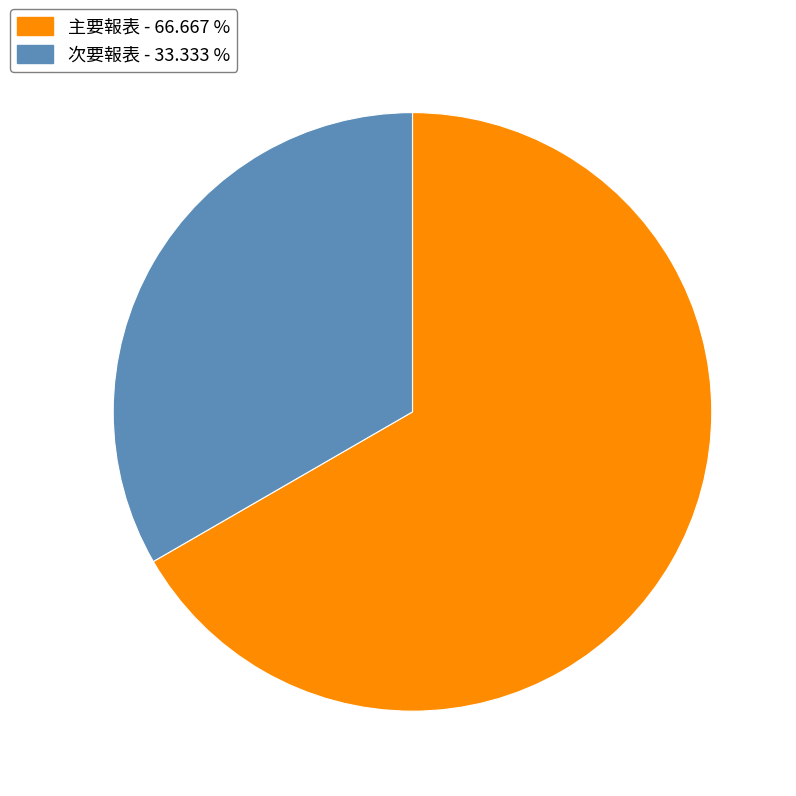

Is the sum of 次要報表 and 主要報表 greater than half?

Yes